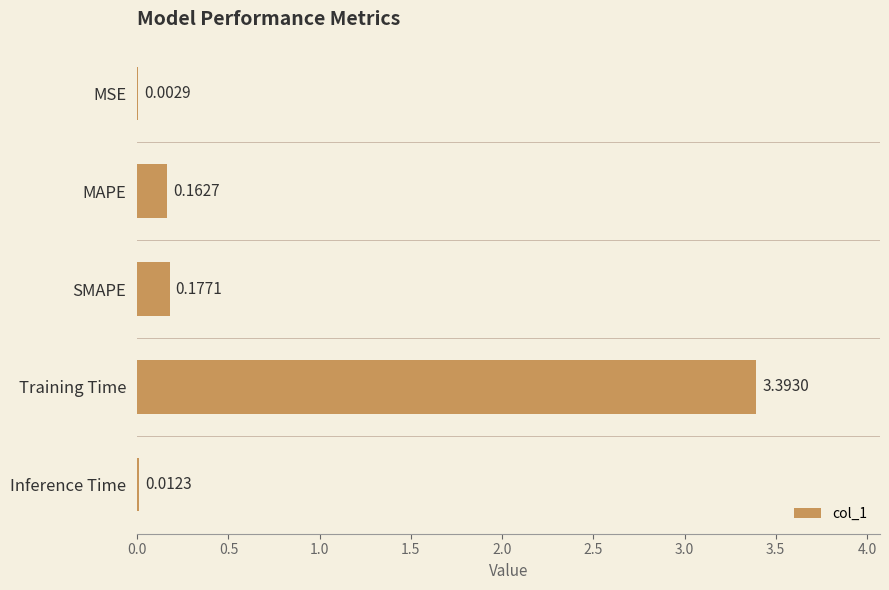

At which category does the chart reach its peak across all series?

Training Time